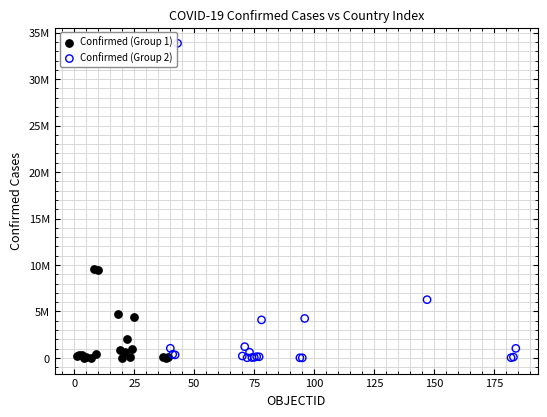

What are all the series names shown in the legend?

Confirmed (Group 1), Confirmed (Group 2)